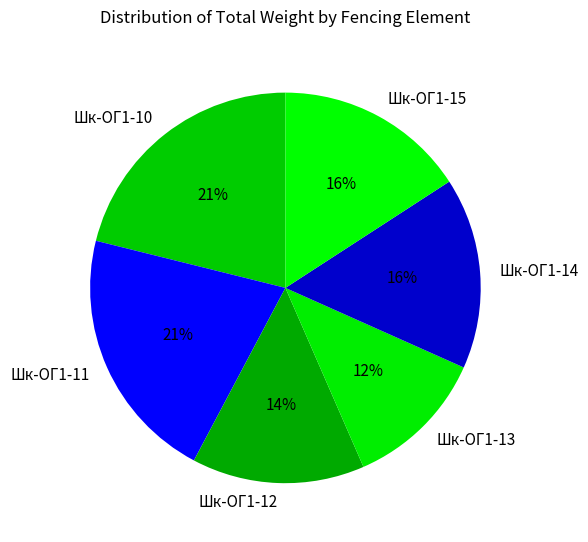

Which has a higher value, Шк-ОГ1-12 or Шк-ОГ1-11?

Шк-ОГ1-11